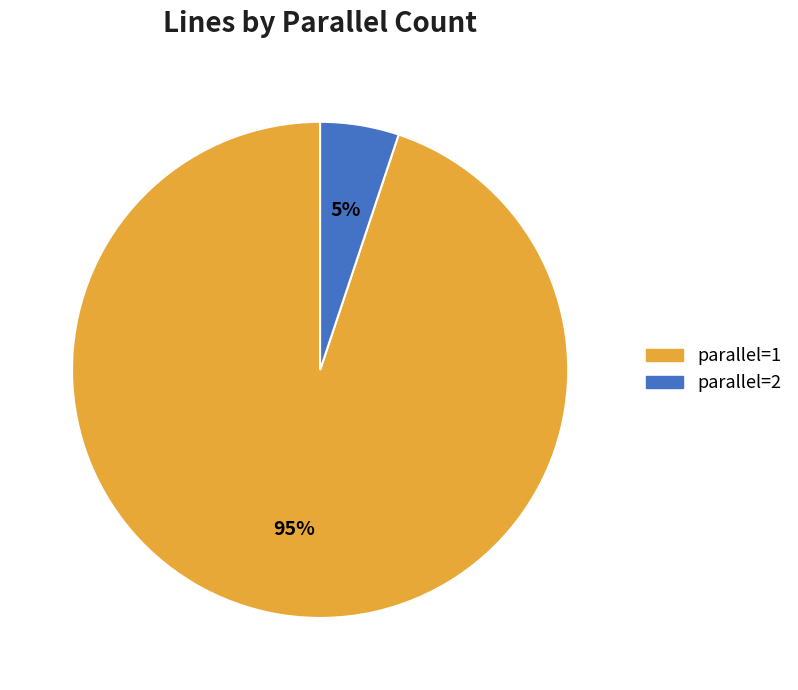

Combined, do parallel=1 and parallel=2 account for over 50%?

Yes